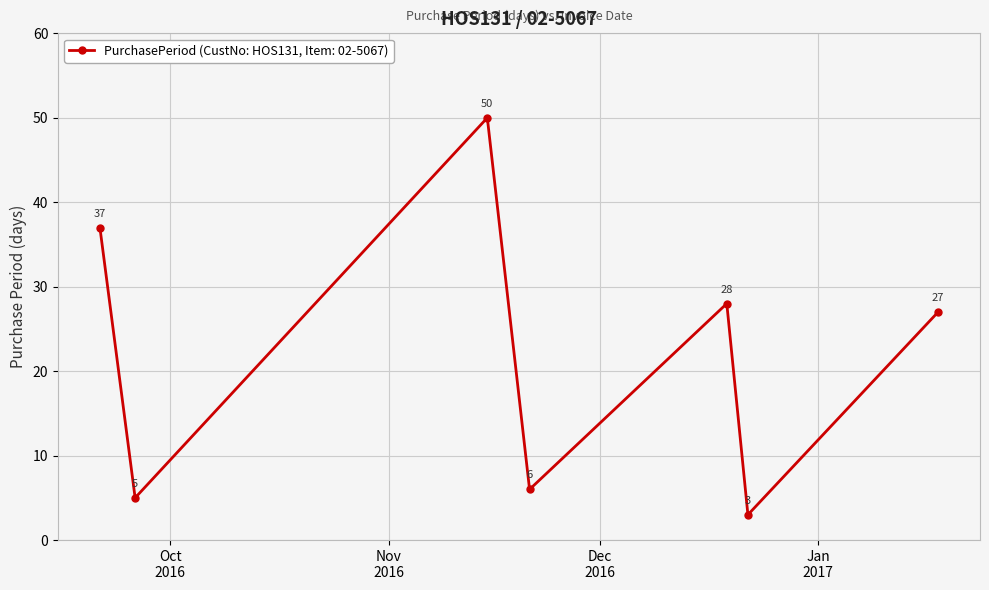

What is the value of the 4th point from the left?

6